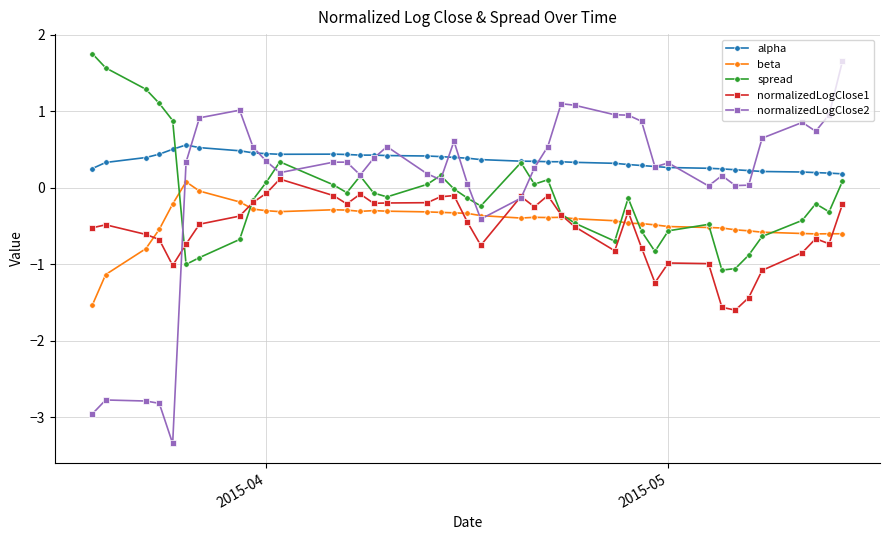

How many values in the normalizedLogClose2 series exceed 0?

33